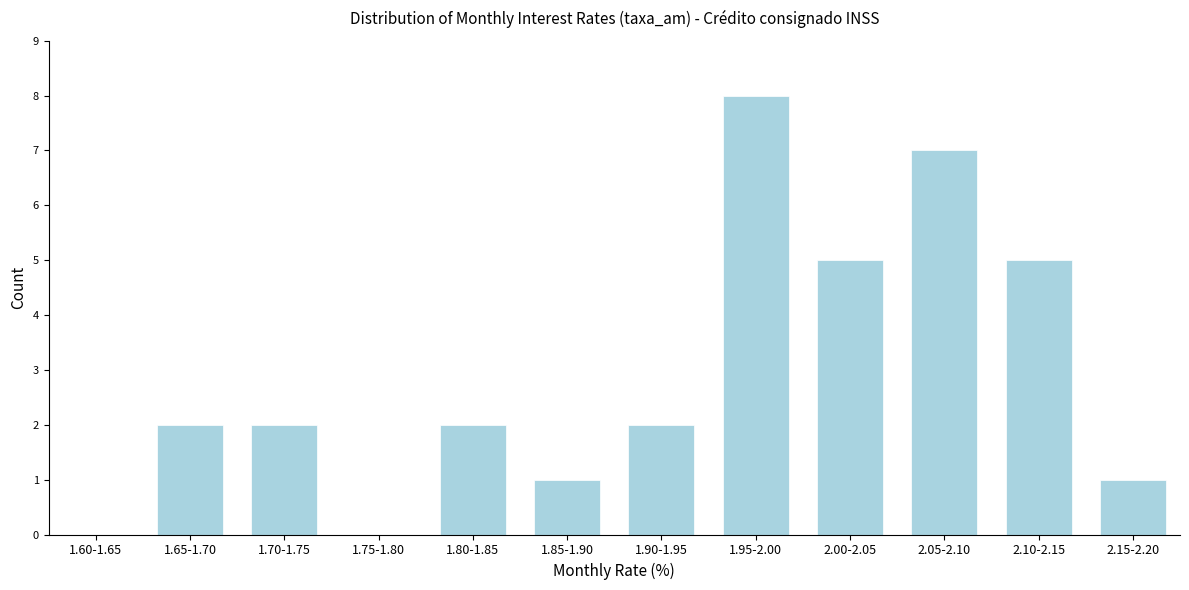

Reading left to right, what are all the values shown in this chart?

1.60-1.65=0	1.65-1.70=2	1.70-1.75=2	1.75-1.80=0	1.80-1.85=2	1.85-1.90=1	1.90-1.95=2	1.95-2.00=8	2.00-2.05=5	2.05-2.10=7	2.10-2.15=5	2.15-2.20=1